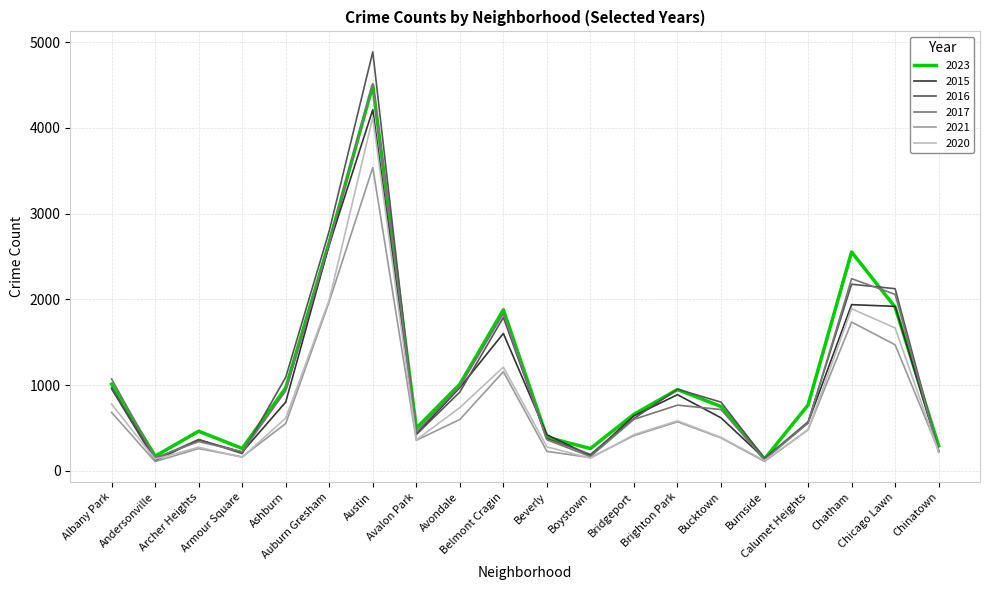

Where does the 2021 series first go above 481?

Albany Park